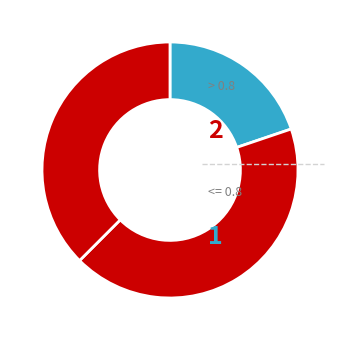

Count the number of slices in the pie.

3